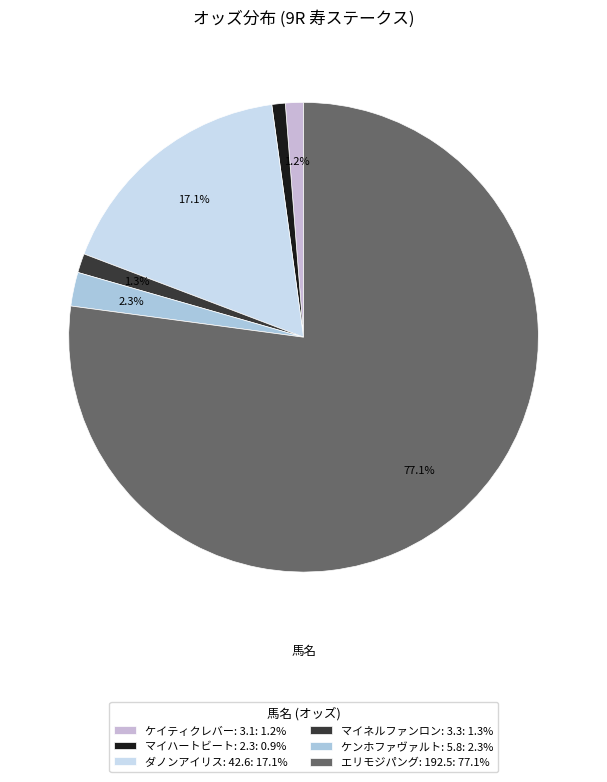

Count the number of slices in the pie.

6